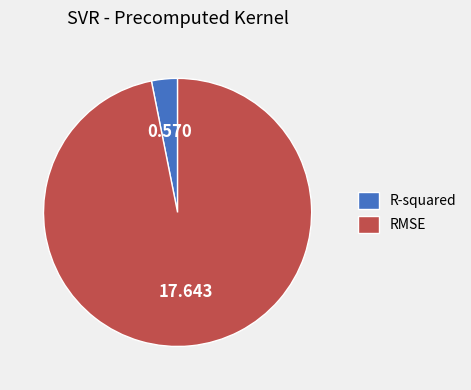

Between RMSE and R-squared, which is larger?

RMSE